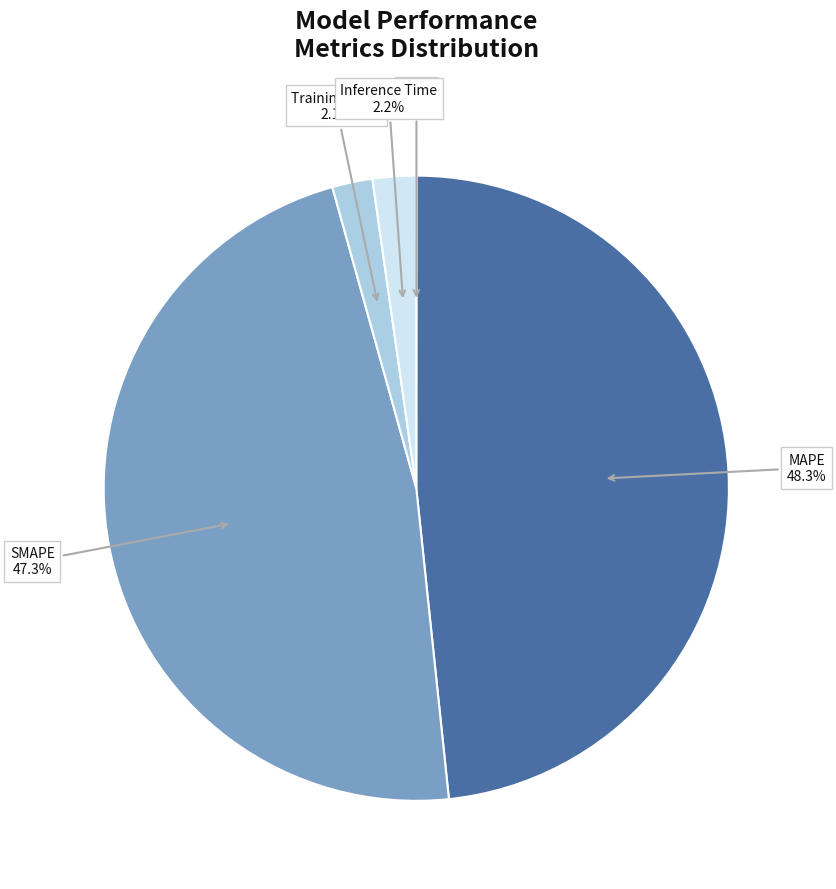

Is there any slice that represents more than half of the pie?

No